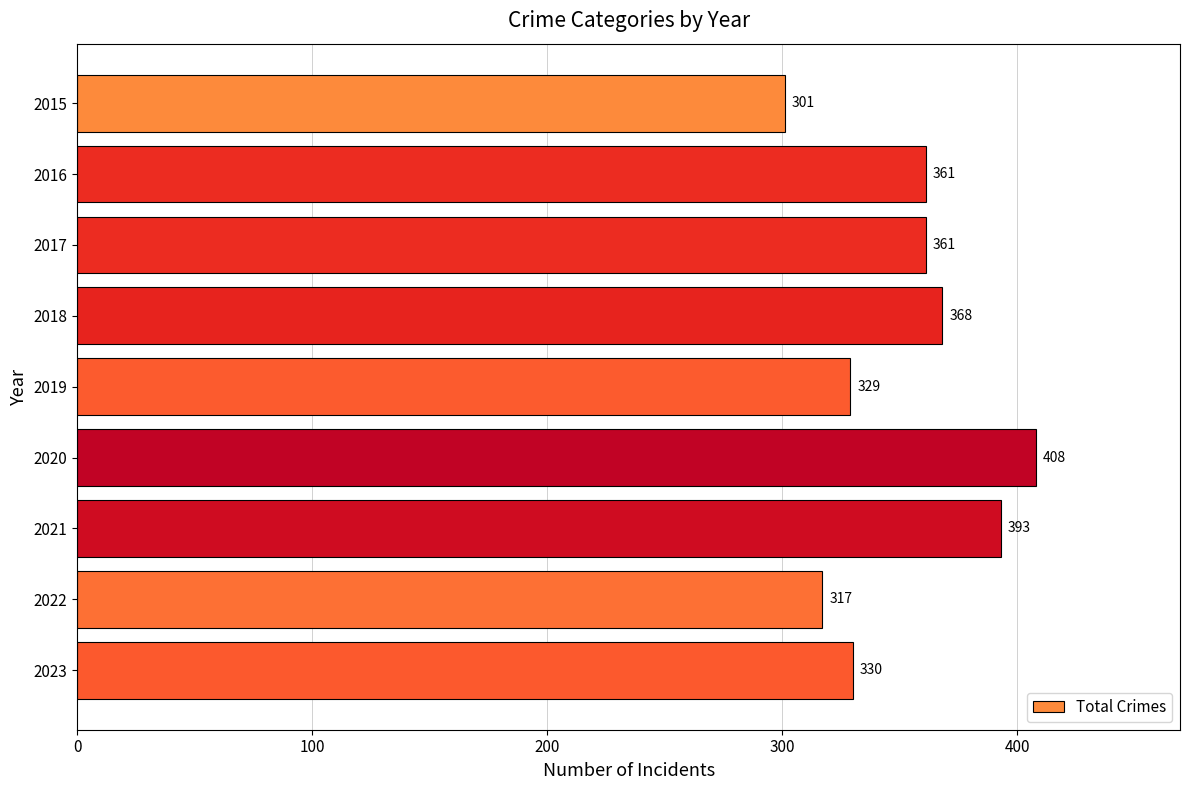

Reading bottom to top, what are all the values shown in this chart?

330	317	393	408	329	368	361	361	301